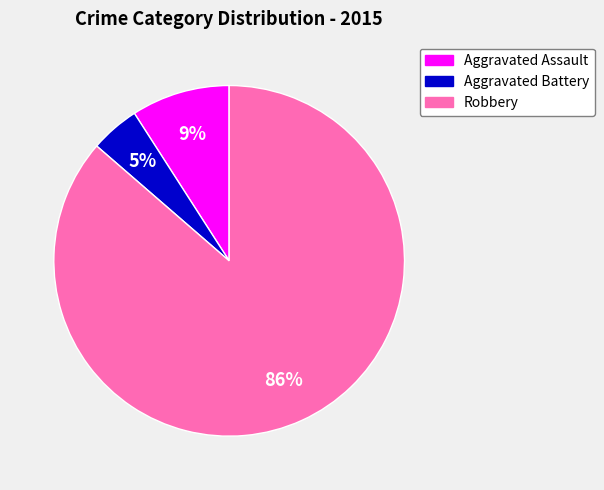

What is the smallest slice in the pie chart?

Aggravated Battery